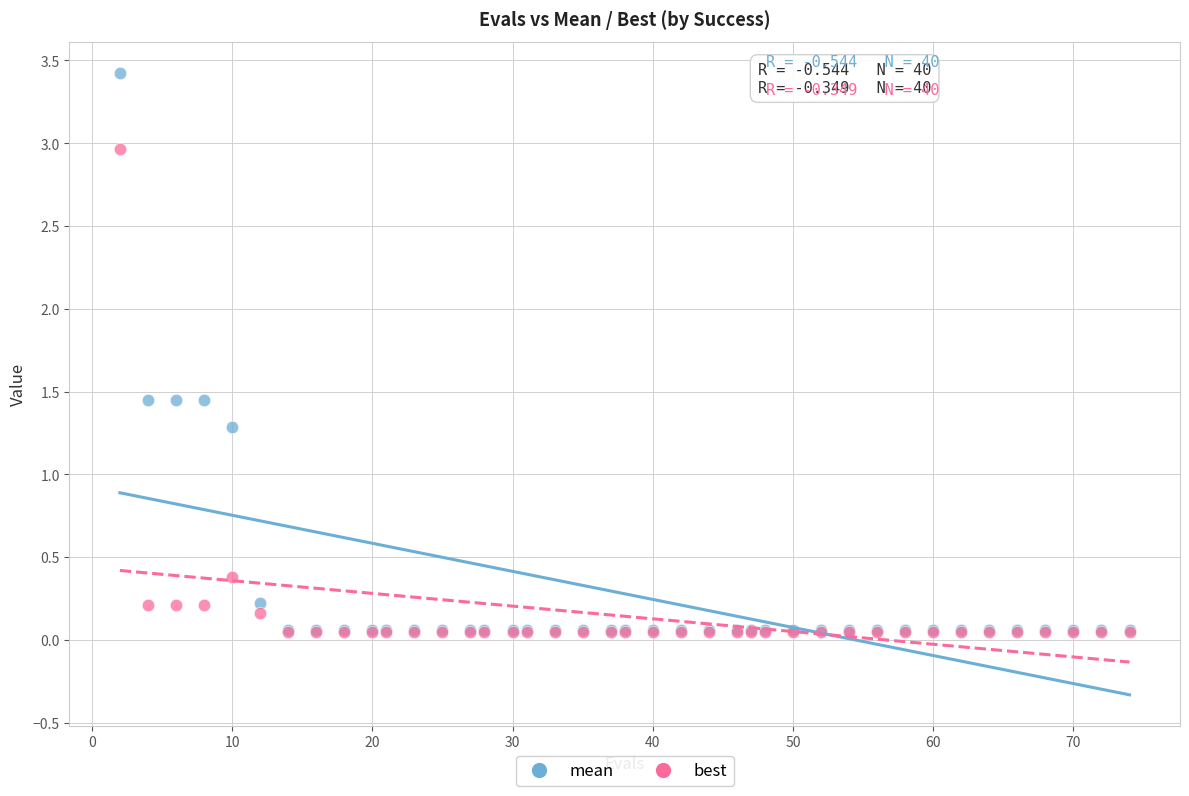

In the mean series, what Y value is closest to 1?

1.3